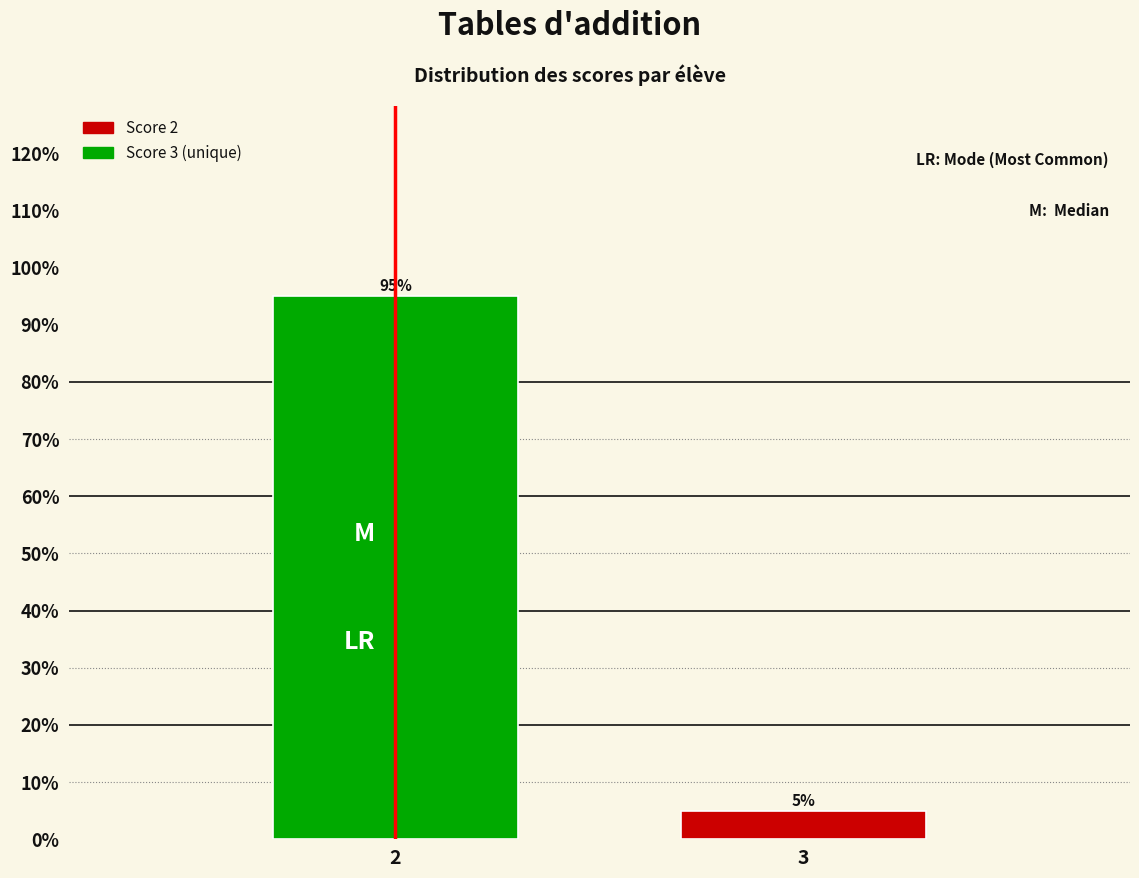

Reading left to right, extract all data points from this chart.

95	5